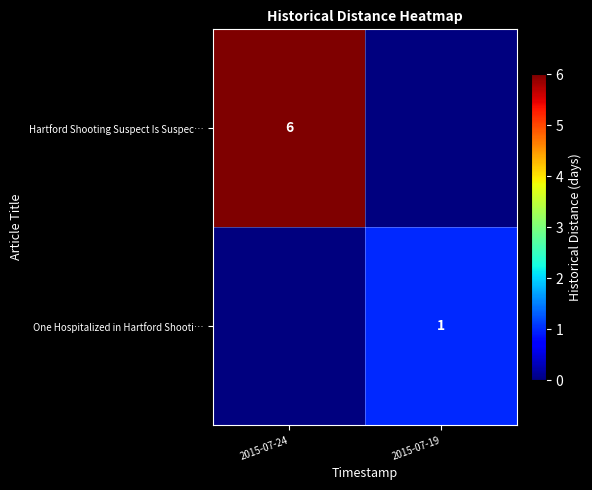

Is it true that Hartford Shooting Suspect Is Suspec… equals 9 at 2015-07-24?

False